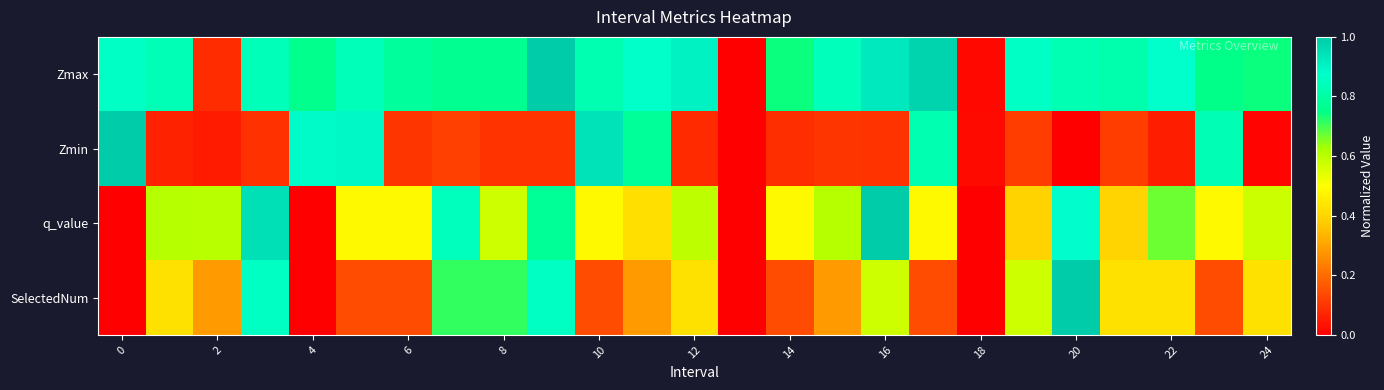

What is the maximum value shown in the chart?

1.0